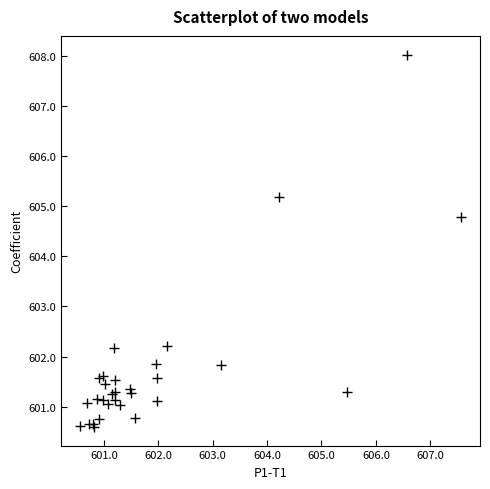

What Y value in the scatter plot is closest to 604?

604.8